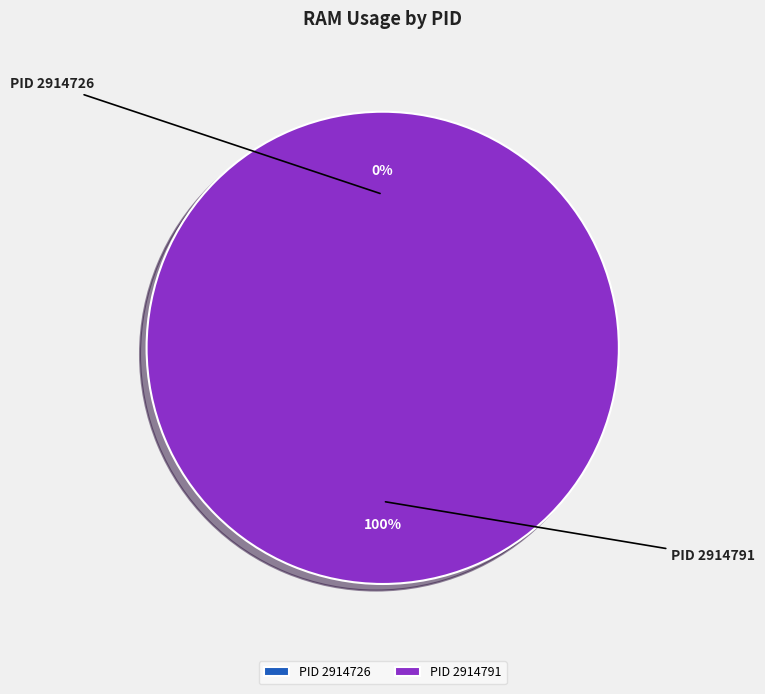

Which has a higher value, 2914726 or 2914791?

2914791